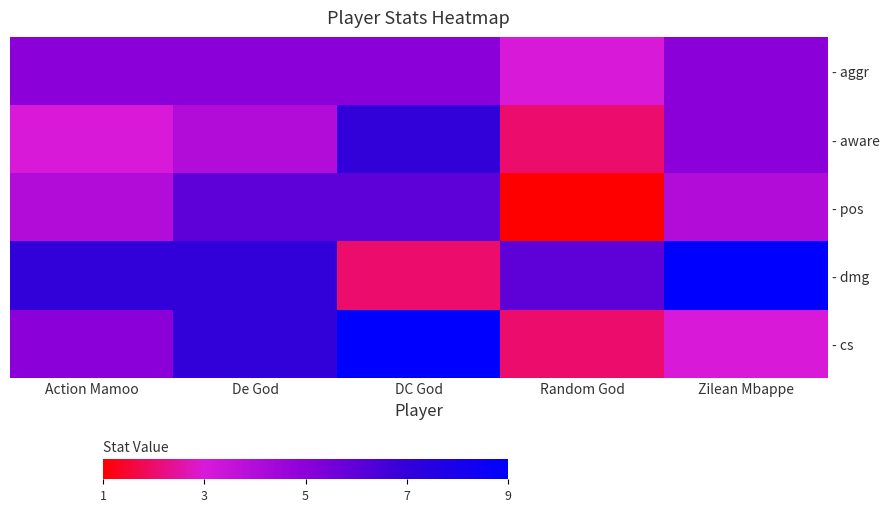

At how many categories does at least one series exceed 4?

5